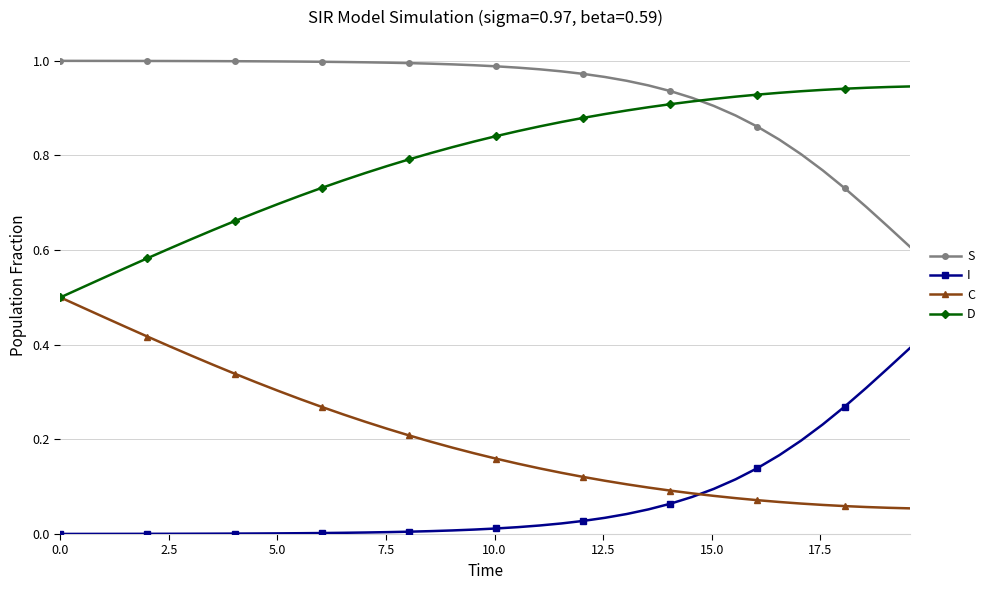

List the series in order of their overall mean, lowest first.

I, C, D, S